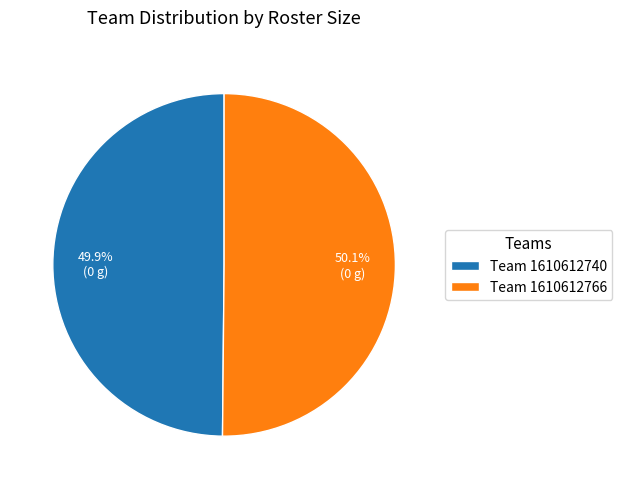

Does any single category account for the majority?

Yes